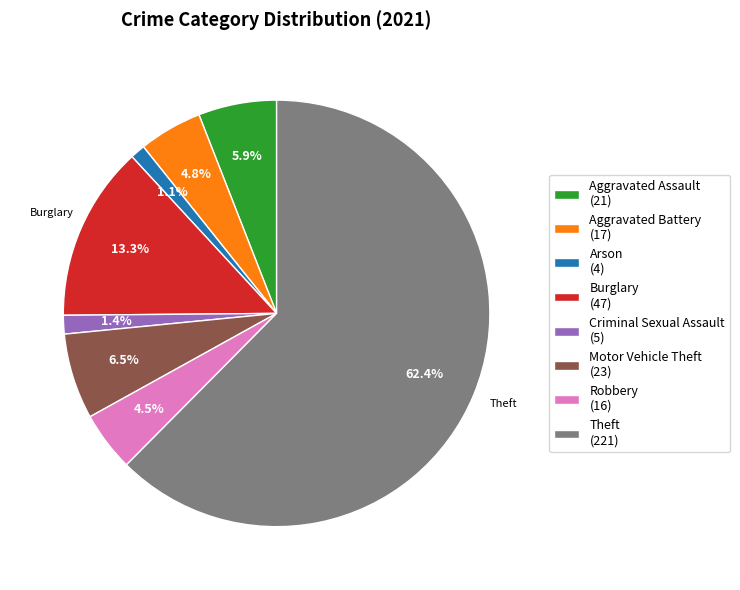

What is the largest slice in the pie chart?

Theft